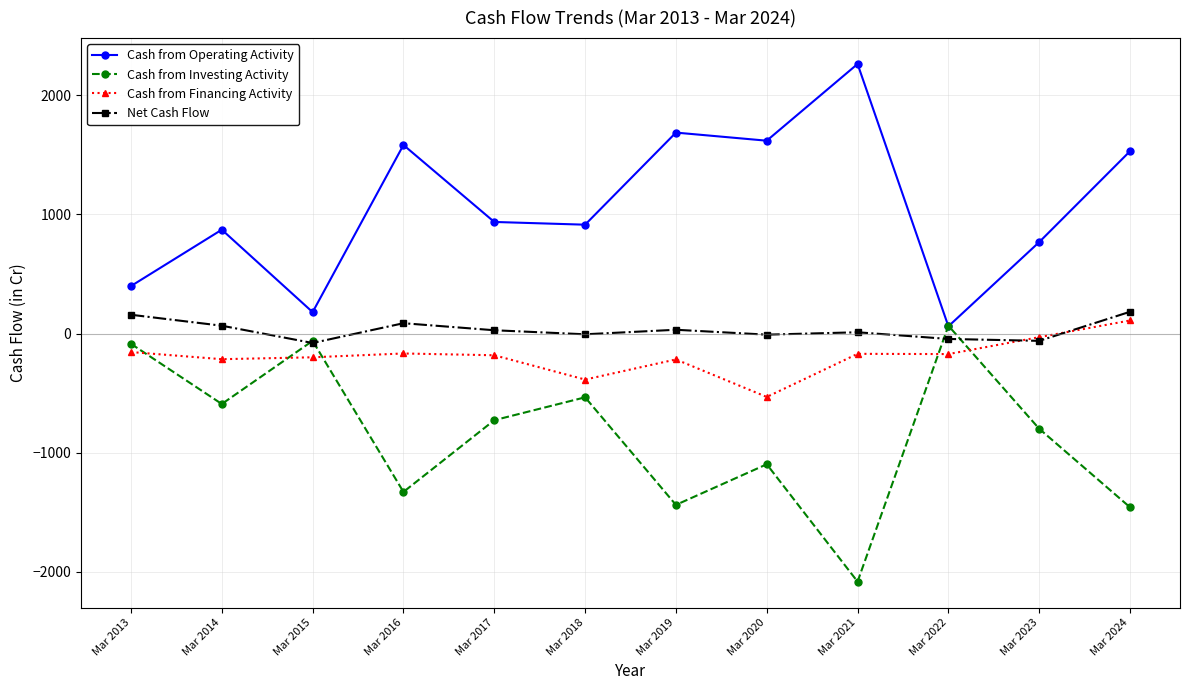

Which series has the largest total across all categories?

Cash from Operating Activity